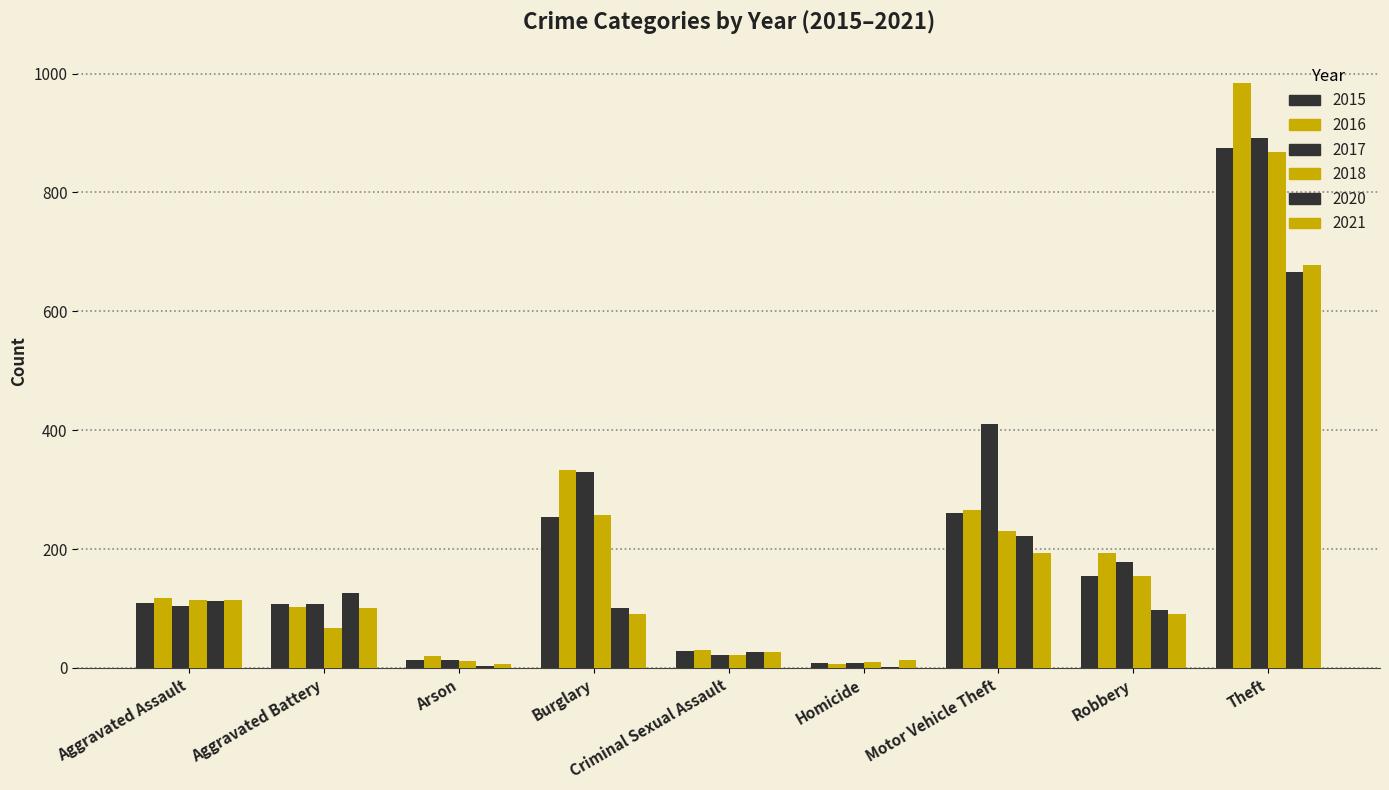

Does the chart contain stacked bars?

No